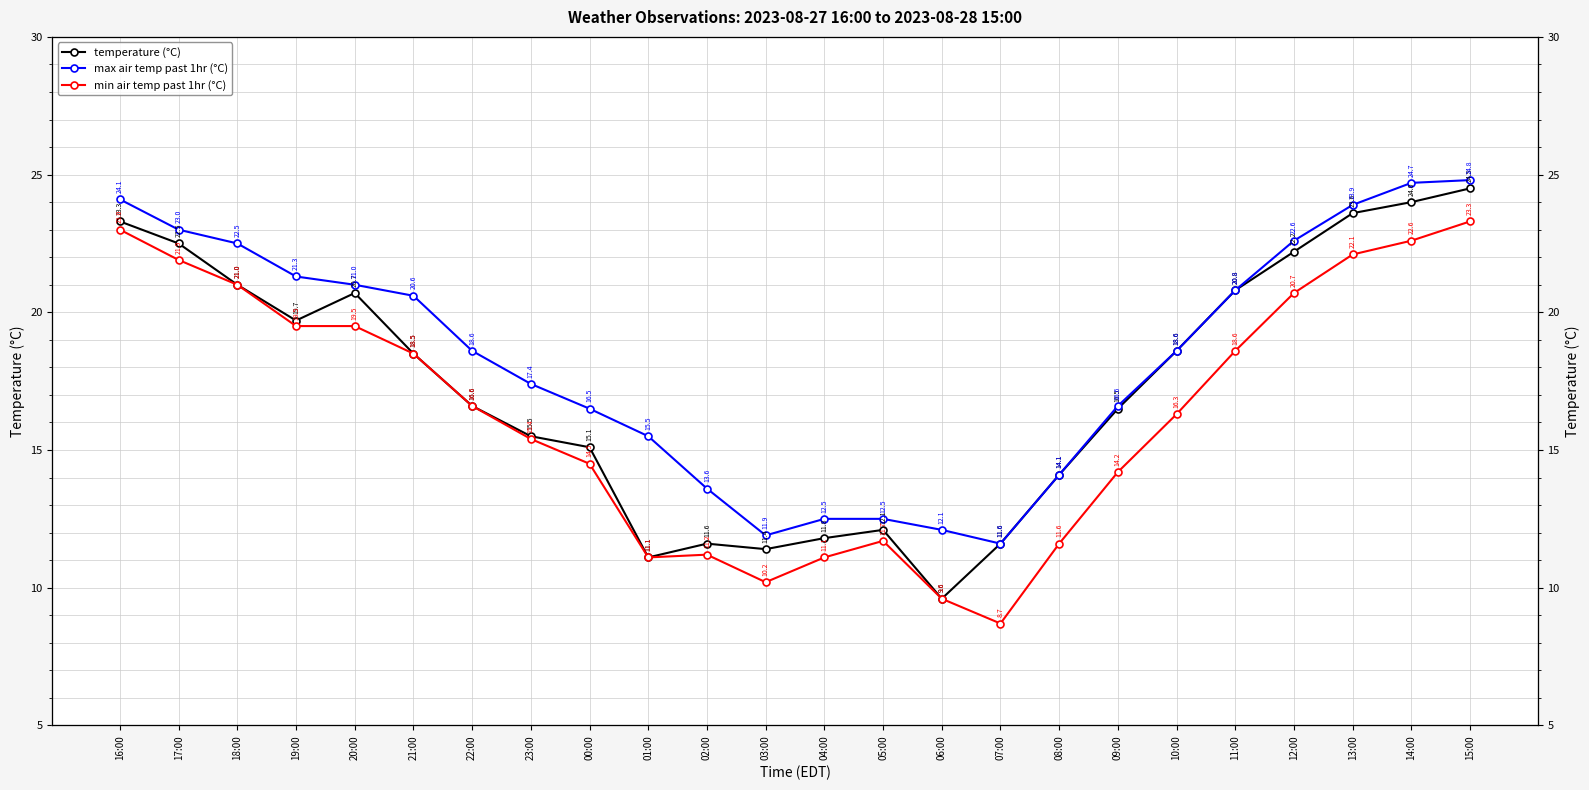

Reading right to left, what are all the values shown in this chart?

temperature (°C): 15:00=24.5	14:00=24.0	13:00=23.6	12:00=22.2	11:00=20.8	10:00=18.6	09:00=16.5	08:00=14.1	07:00=11.6	06:00=9.6	05:00=12.1	04:00=11.8	03:00=11.4	02:00=11.6	01:00=11.1	00:00=15.1	23:00=15.5	22:00=16.6	21:00=18.5	20:00=20.7	19:00=19.7	18:00=21.0	17:00=22.5	16:00=23.3
max air temp past 1hr (°C): 15:00=24.8	14:00=24.7	13:00=23.9	12:00=22.6	11:00=20.8	10:00=18.6	09:00=16.6	08:00=14.1	07:00=11.6	06:00=12.1	05:00=12.5	04:00=12.5	03:00=11.9	02:00=13.6	01:00=15.5	00:00=16.5	23:00=17.4	22:00=18.6	21:00=20.6	20:00=21.0	19:00=21.3	18:00=22.5	17:00=23.0	16:00=24.1
min air temp past 1hr (°C): 15:00=23.3	14:00=22.6	13:00=22.1	12:00=20.7	11:00=18.6	10:00=16.3	09:00=14.2	08:00=11.6	07:00=8.7	06:00=9.6	05:00=11.7	04:00=11.1	03:00=10.2	02:00=11.2	01:00=11.1	00:00=14.5	23:00=15.4	22:00=16.6	21:00=18.5	20:00=19.5	19:00=19.5	18:00=21.0	17:00=21.9	16:00=23.0